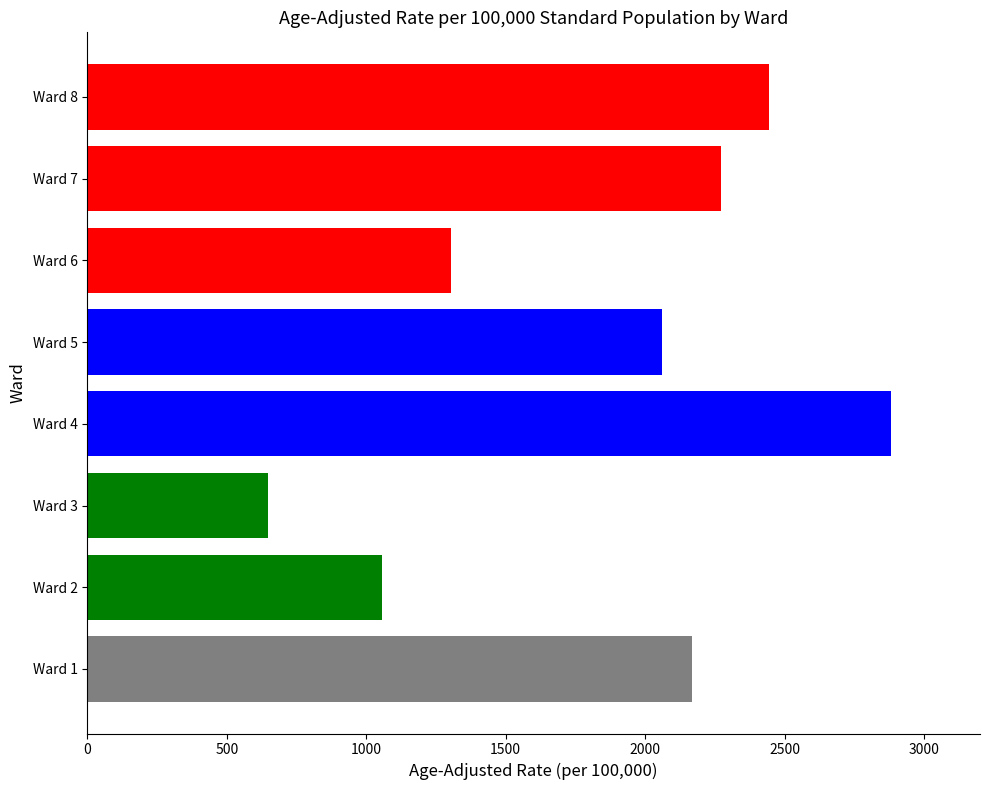

At which category does the chart reach its peak across all series?

Ward 4